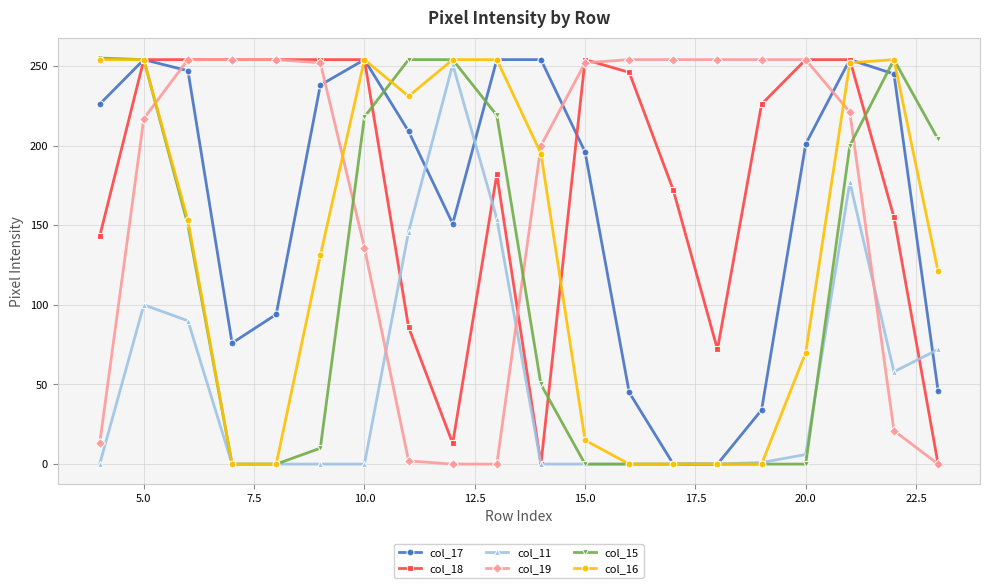

What are all the series names shown in the legend?

col_17, col_18, col_11, col_19, col_15, col_16